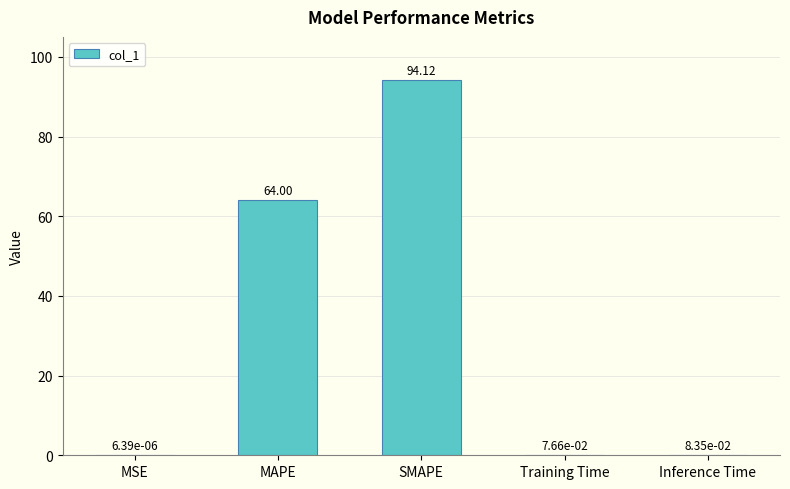

What is the change in value from SMAPE to Training Time?

-94.0